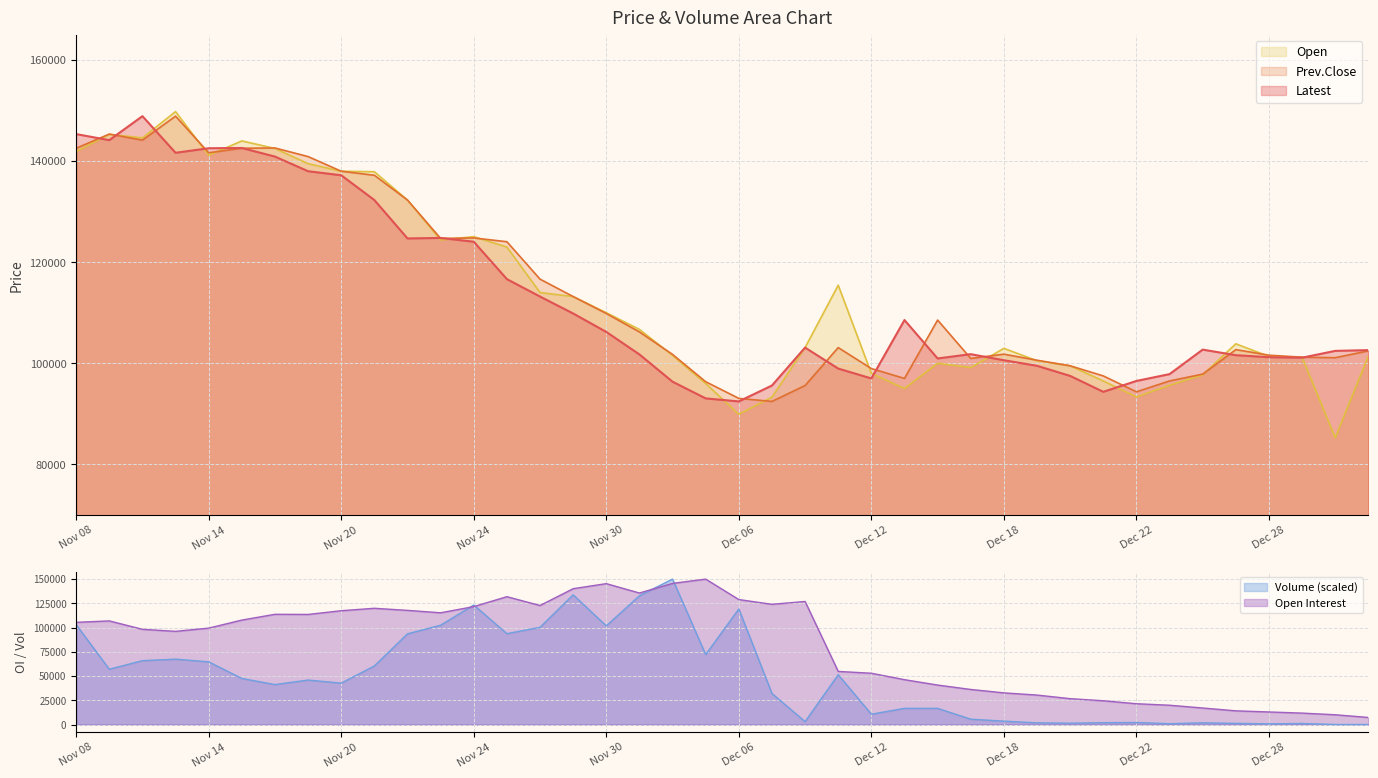

Between Nov 28 and Dec 08, which is larger?

Nov 28